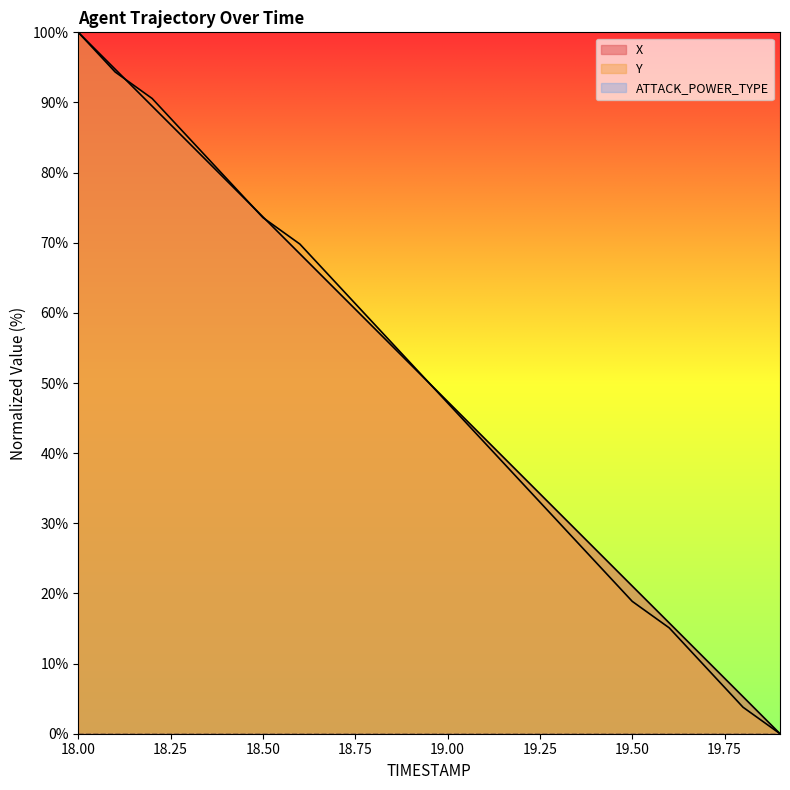

Which category has the highest value across all series?

18.00